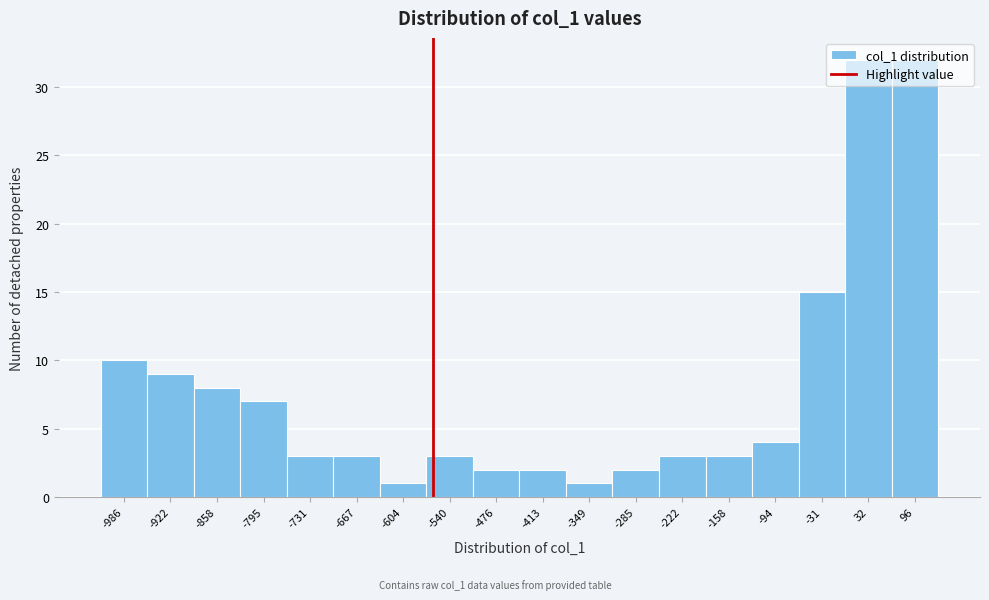

Is it true that the value at -795 is 3?

False